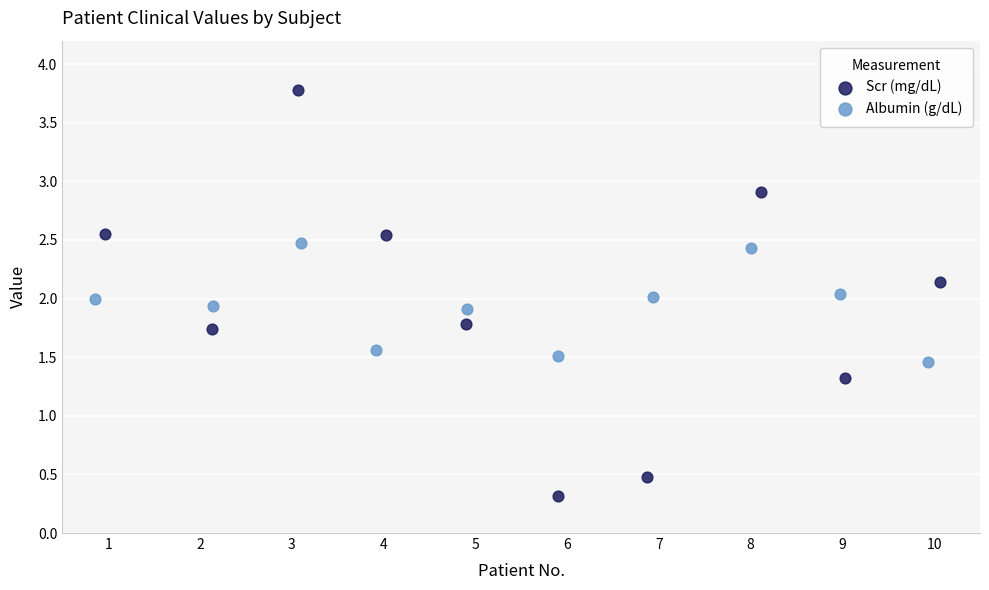

Which series has the widest spread of Y values?

Scr (mg/dL)